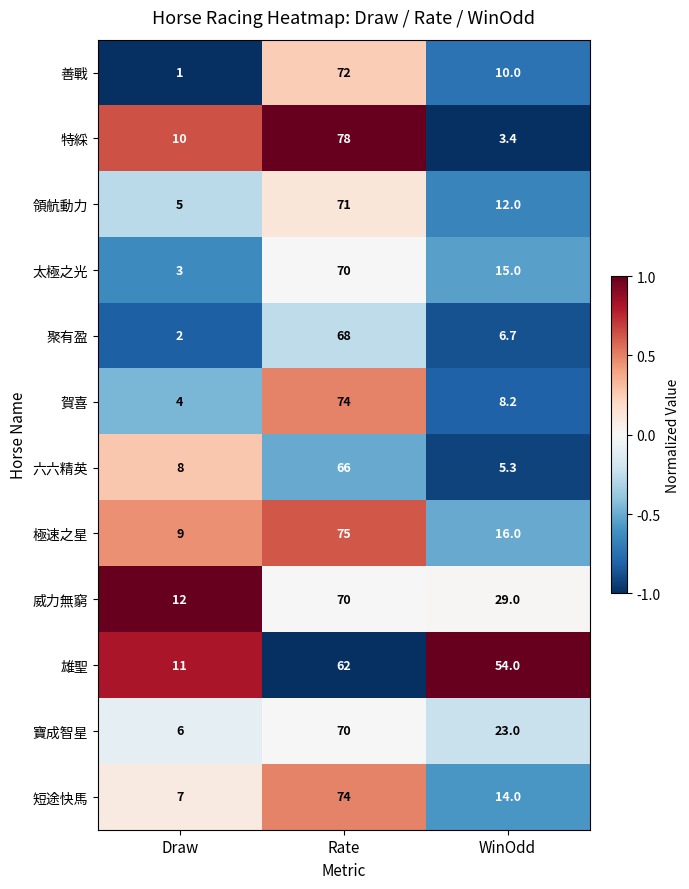

Which category has the lowest value across all series?

Draw